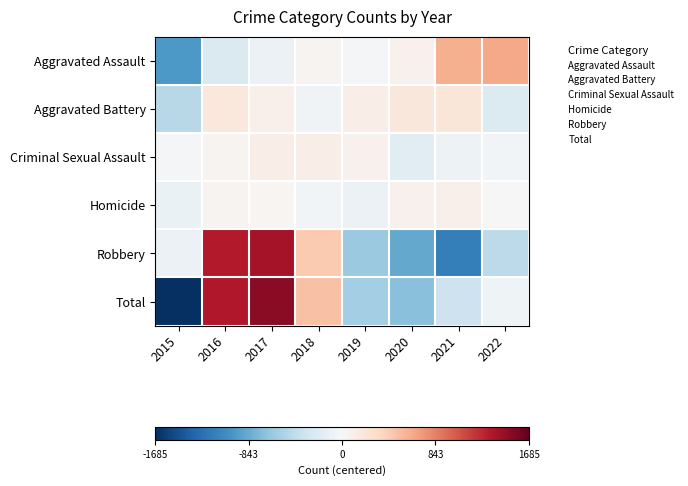

What is the total value across all series at 2017?

3043.2